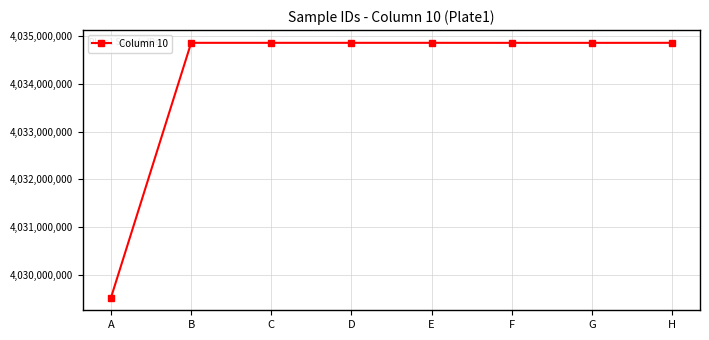

At which label does the data first exceed 4034854869?

B